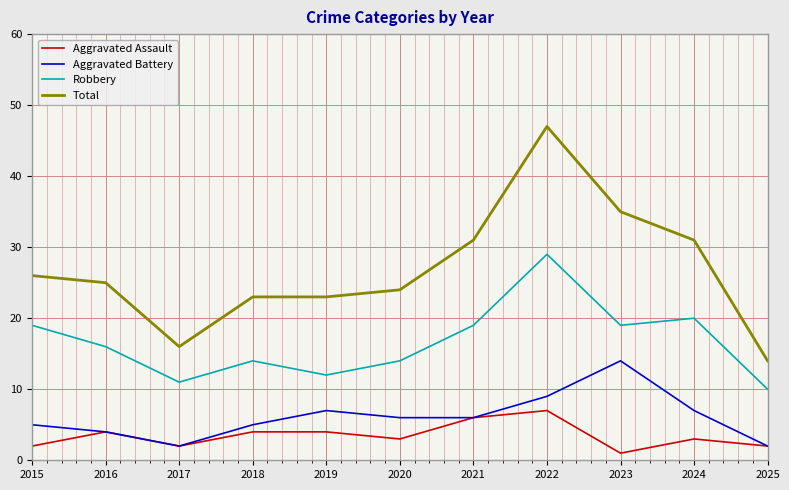

Where is the first local minimum for Aggravated Battery?

2017